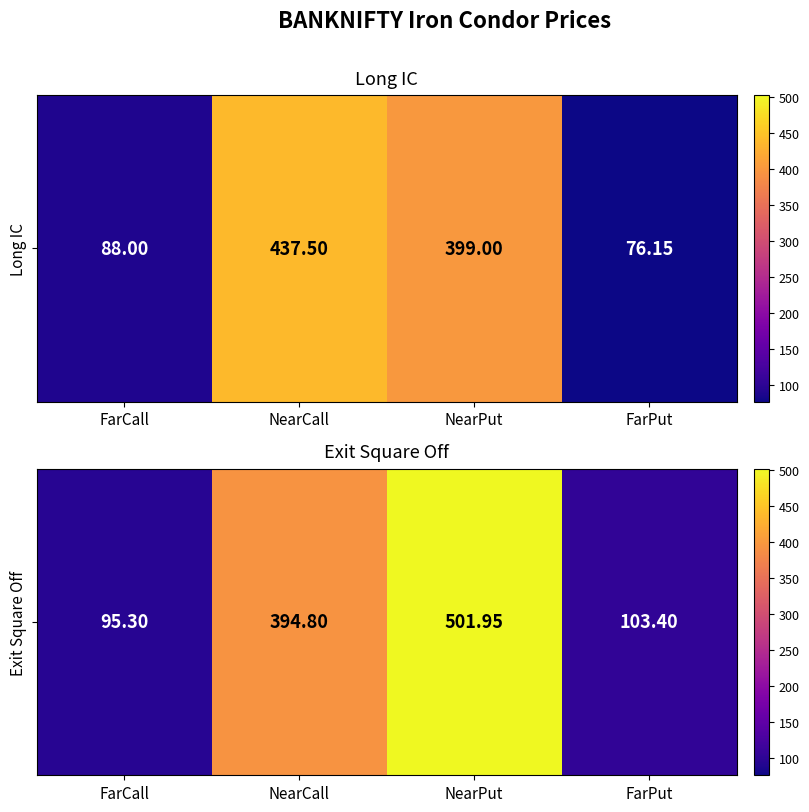

True or false: the data shows 501.9 at NearPut.

True